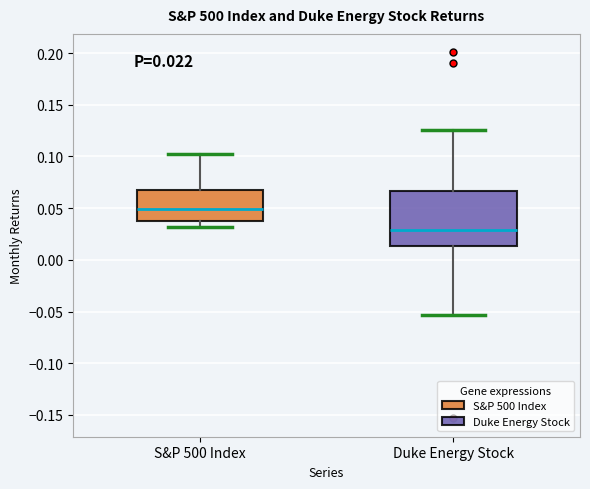

Which box is the tallest, from its lower edge to its upper edge?

Duke Energy Stock